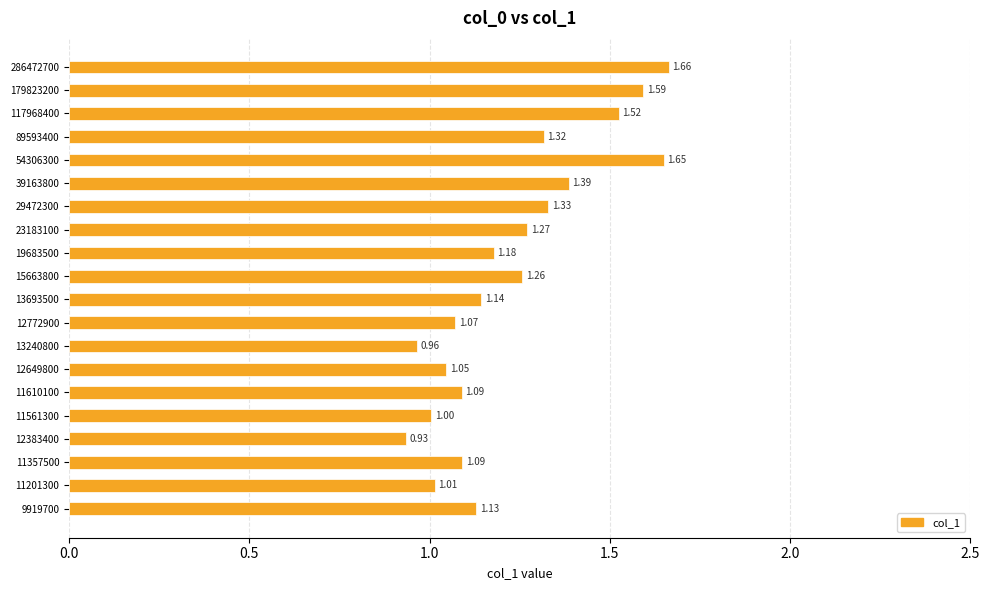

Which has a higher value, 29472300 or 15663800?

29472300